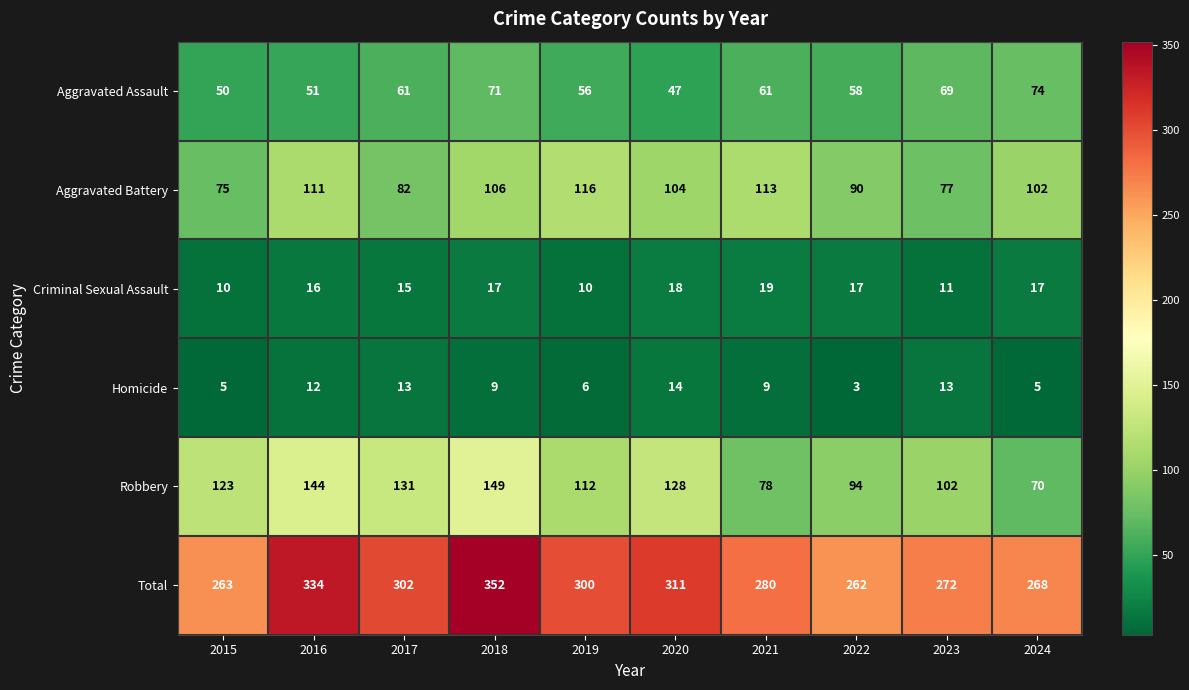

What is the maximum value shown in the chart?

352